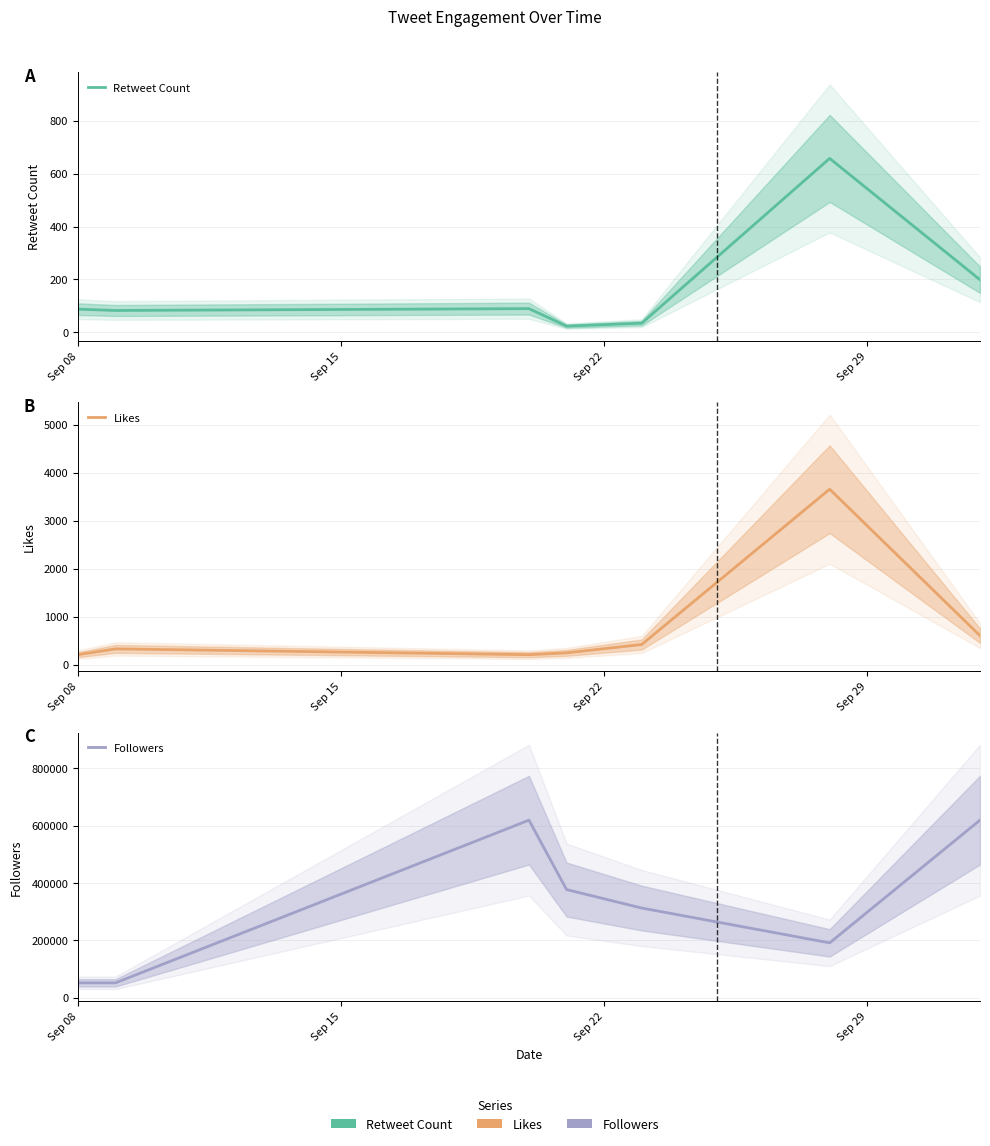

The value of Retweet Count at Sep 08 is 88. True or false?

True